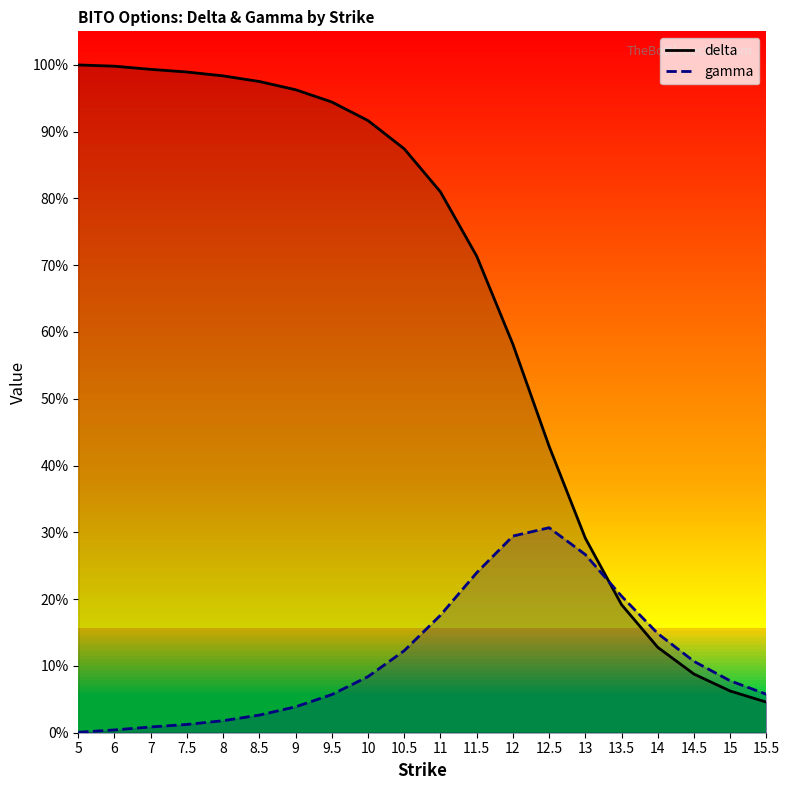

What is the spread (max minus min) of values at 9?

0.9